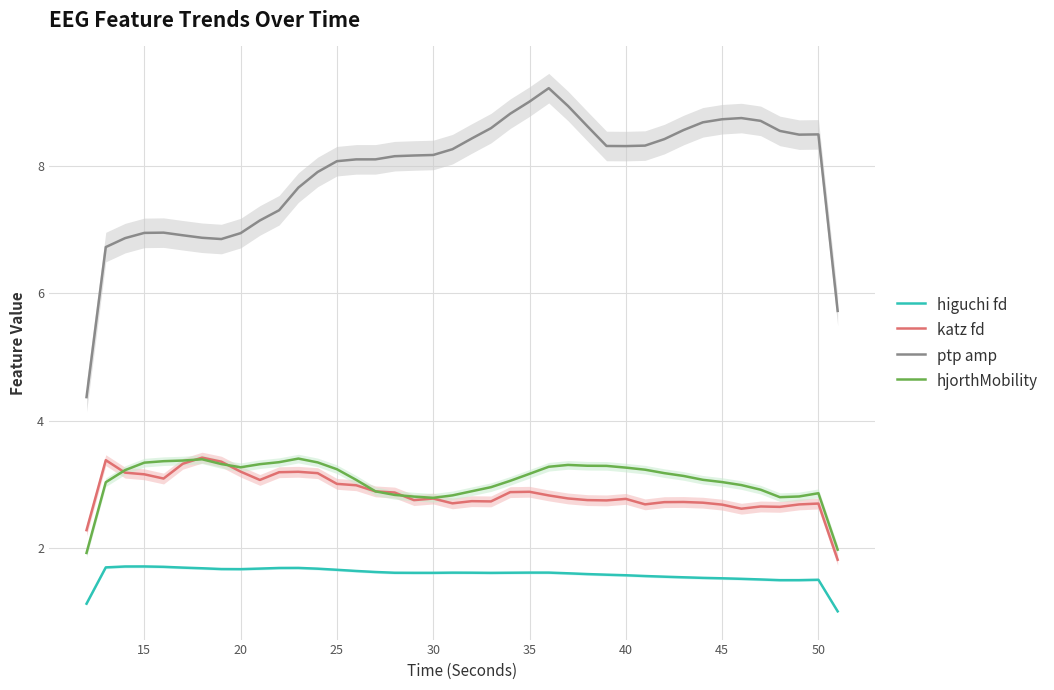

True or false: katz fd and ptp amp intersect in this chart.

False